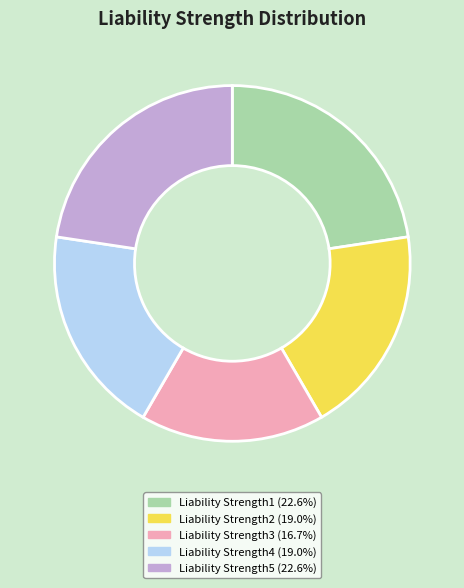

Is it true that Liability Strength1 is 28% of the pie?

False